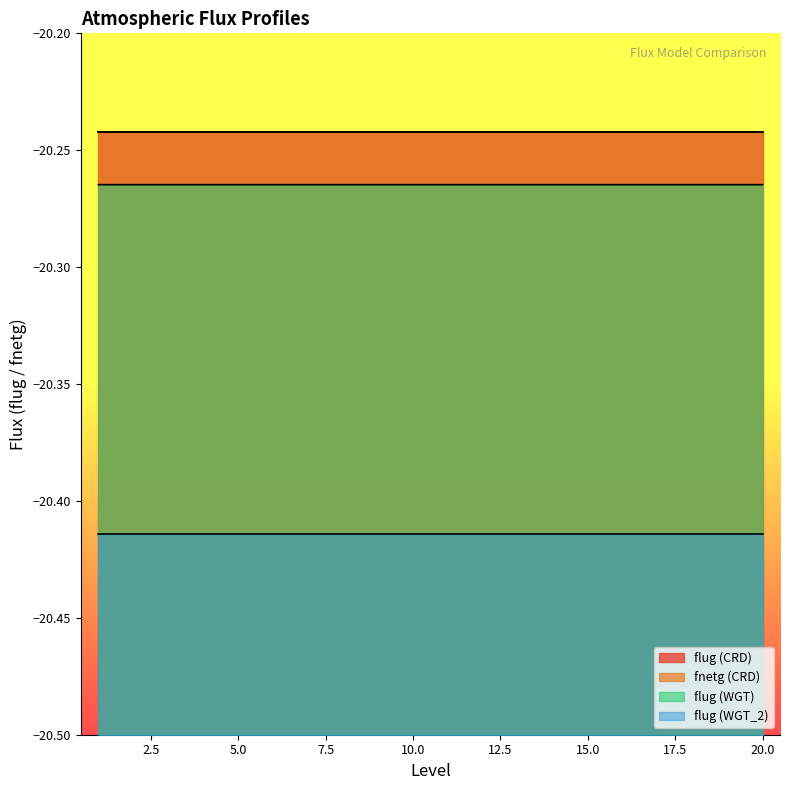

True or false: flug (WGT) and flug (WGT_2) intersect in this chart.

False